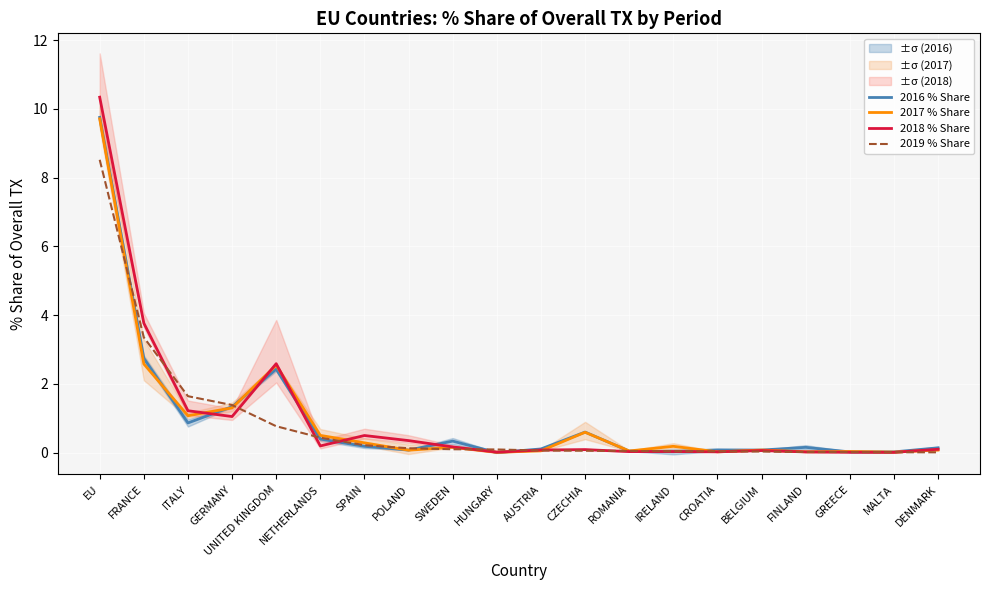

Between IRELAND and NETHERLANDS, which is larger?

NETHERLANDS